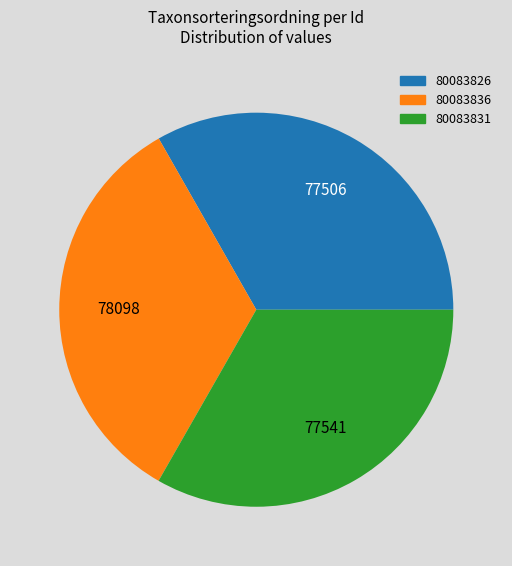

How many slices are in this pie chart?

3